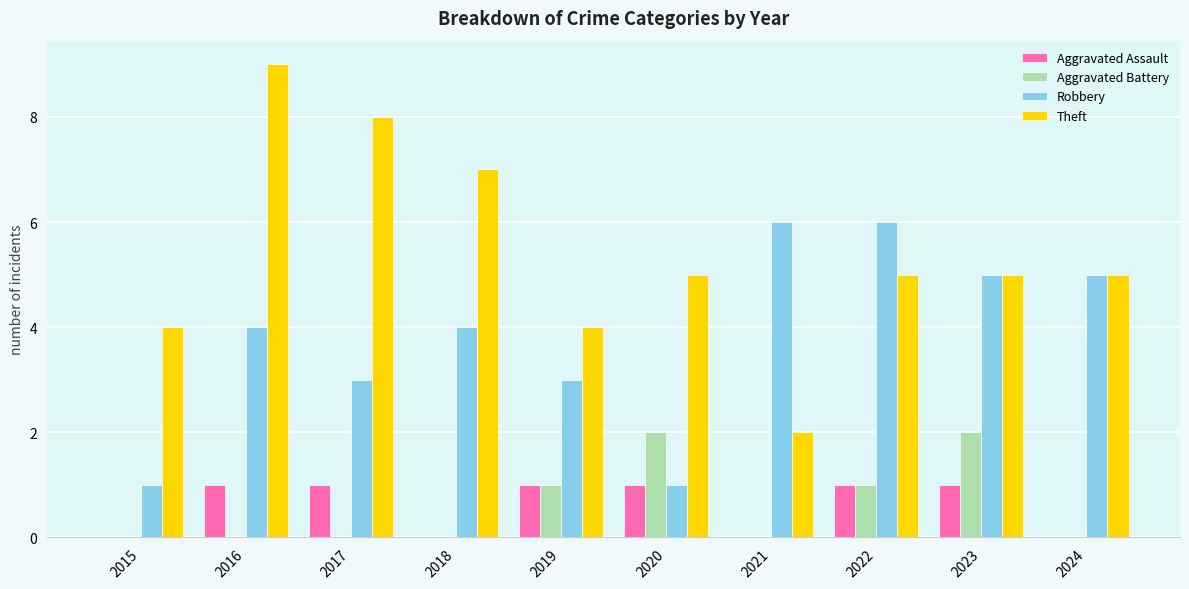

At which category does the chart reach its peak across all series?

2016